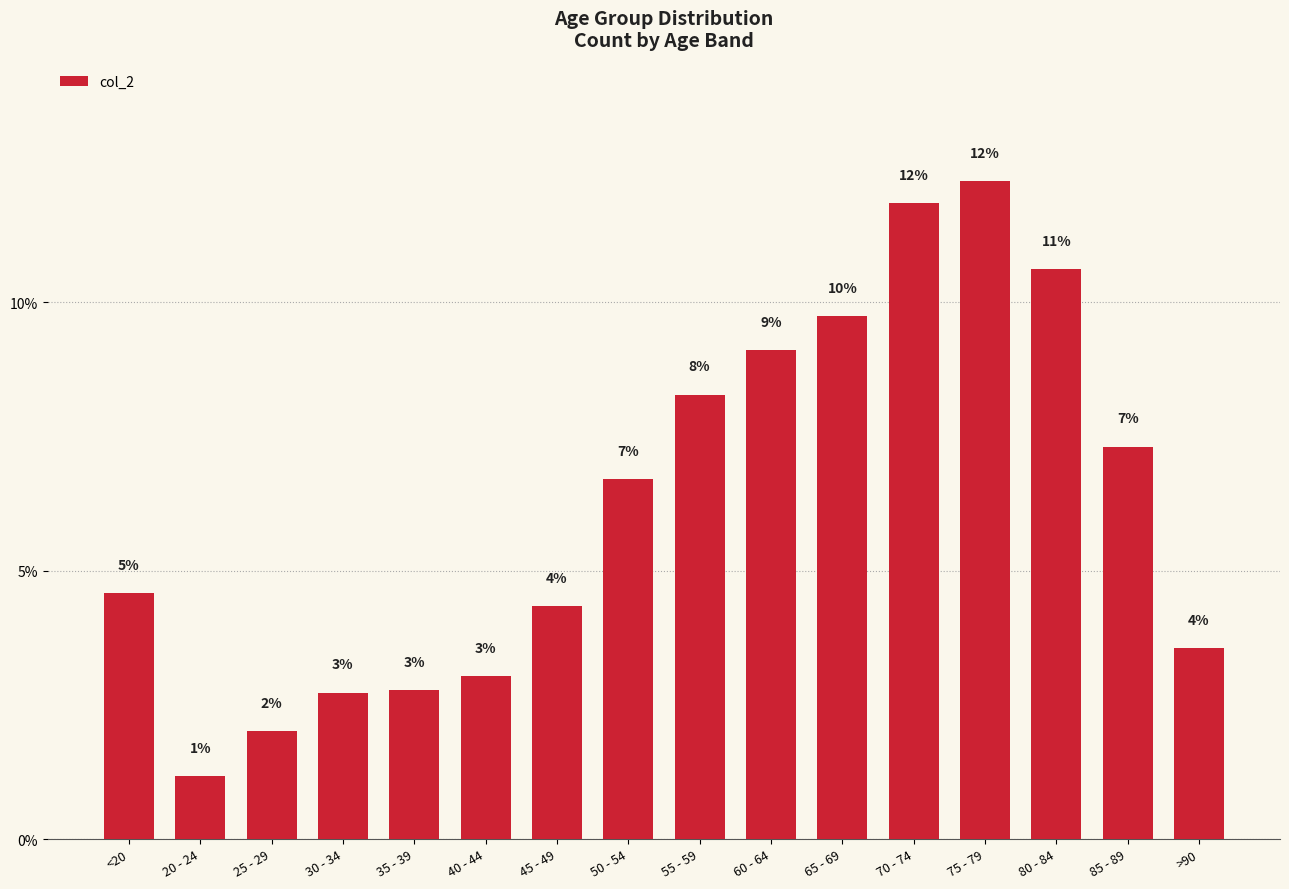

How many bars are there in total?

16